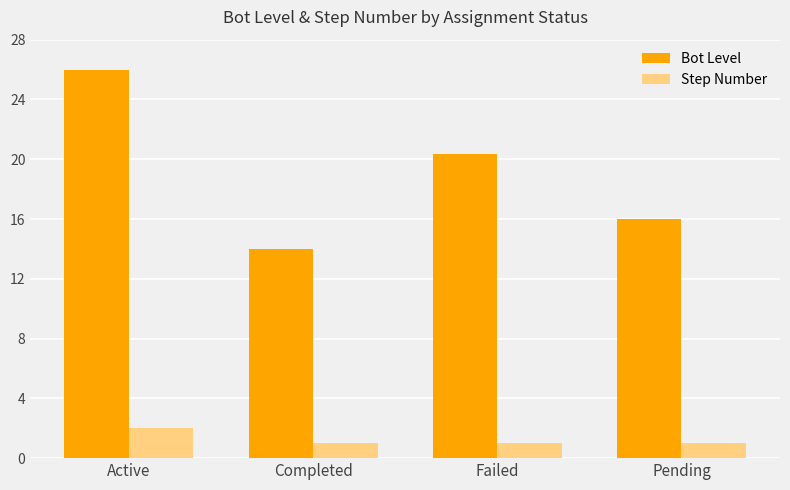

What is the smallest value displayed?

1.0